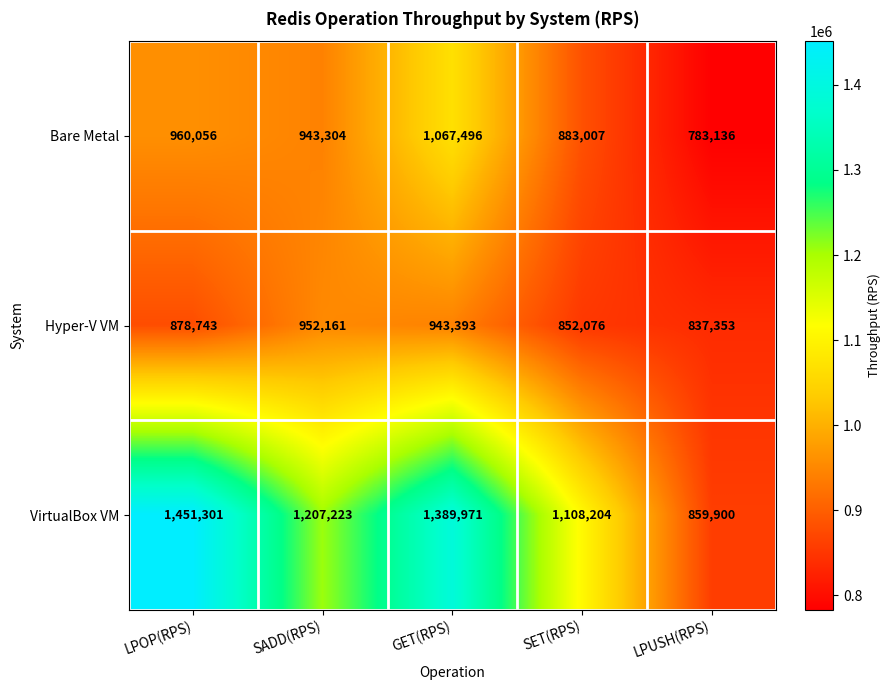

What is the difference between the second highest and minimum values in the Hyper-V VM series?

106040